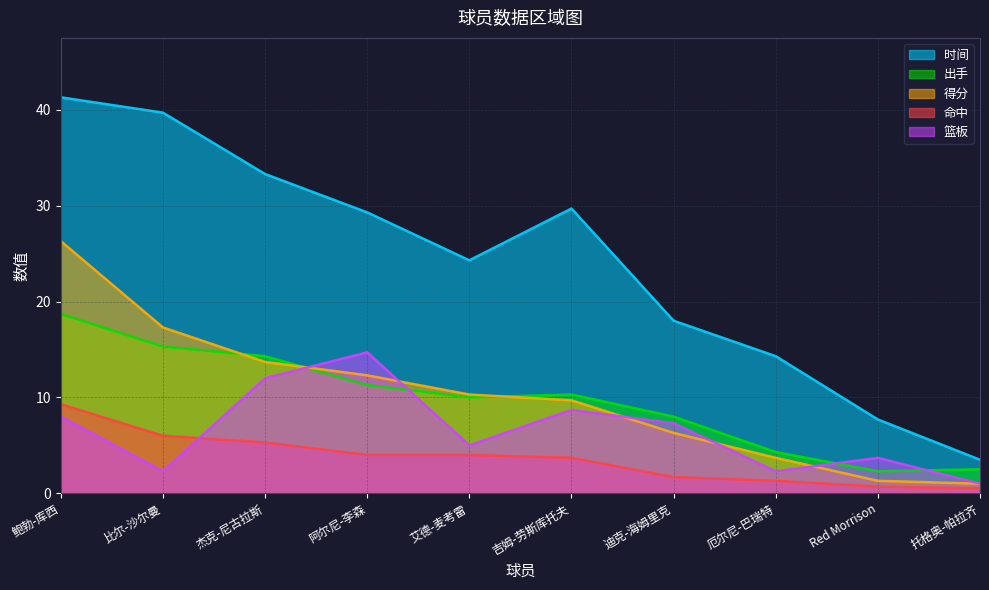

What is the difference between the 出手 values at 迪克-海姆里克 and 杰克-尼古拉斯?

6.3